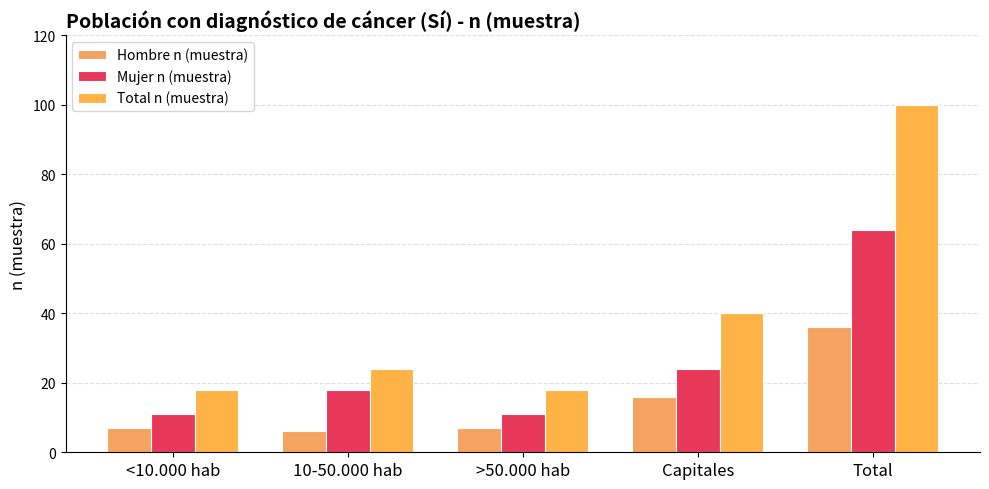

How many groups of bars are there?

5